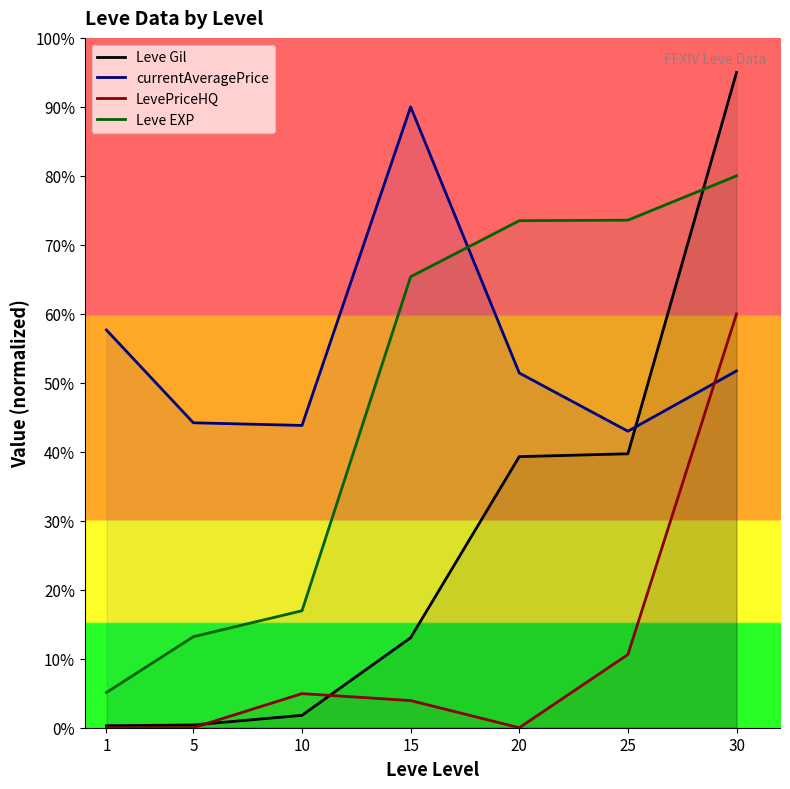

Reading left to right, what are all the values shown in this chart?

Leve Gil: 1=0.3	5=0.4	10=1.8	15=13.0	20=39.3	25=39.7	30=95.0
currentAveragePrice: 1=57.7	5=44.2	10=43.8	15=90.0	20=51.4	25=43.0	30=51.7
LevePriceHQ: 1=0.0	5=0.0	10=4.9	15=3.9	20=0.0	25=10.6	30=60.0
Leve EXP: 1=5.1	5=13.2	10=17.0	15=65.4	20=73.5	25=73.6	30=80.0